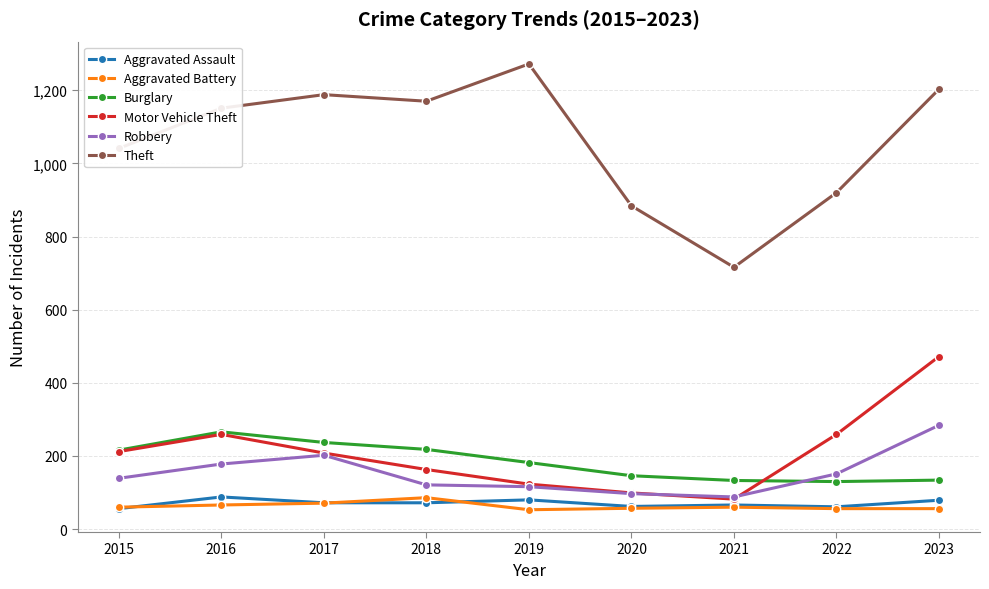

What is the difference between the Theft values at 2022 and 2023?

283